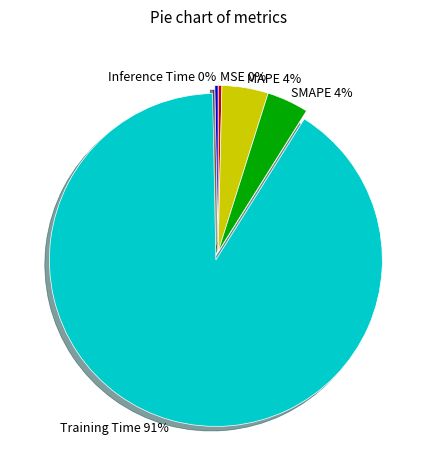

Is the sum of MAPE and Inference Time greater than half?

No